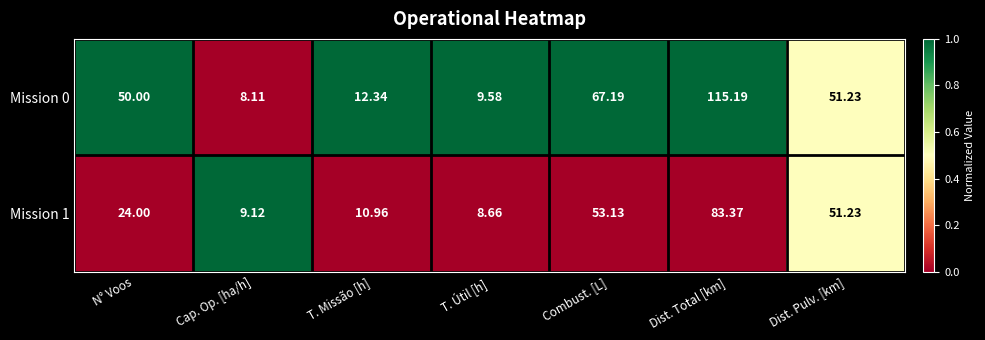

What is the total value across all series at T. Missão [h]?

23.3